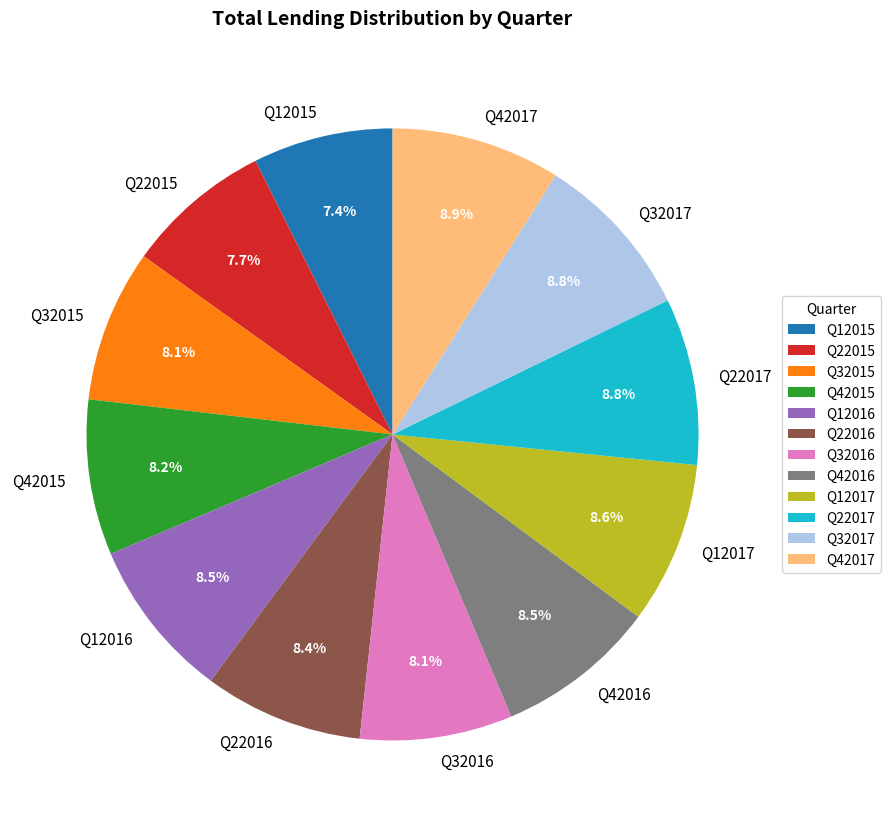

To the nearest percent, what is the combined percentage of Q32015 and Q22017?

17%